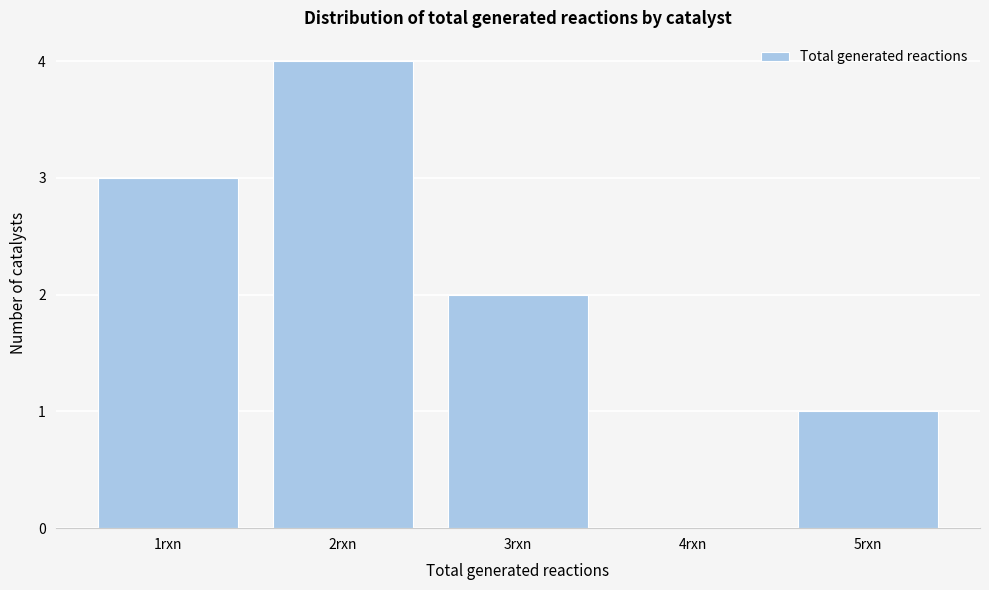

Reading right to left, list all the values displayed in this chart.

5rxn=1	4rxn=0	3rxn=2	2rxn=4	1rxn=3